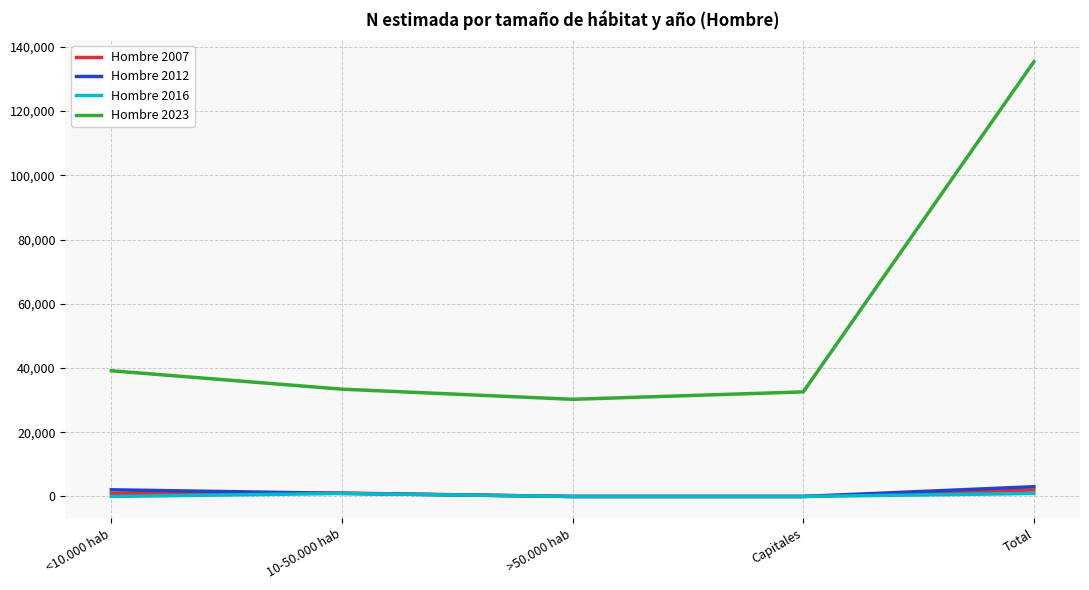

How many Hombre 2012 values are between 0 and 2075?

4